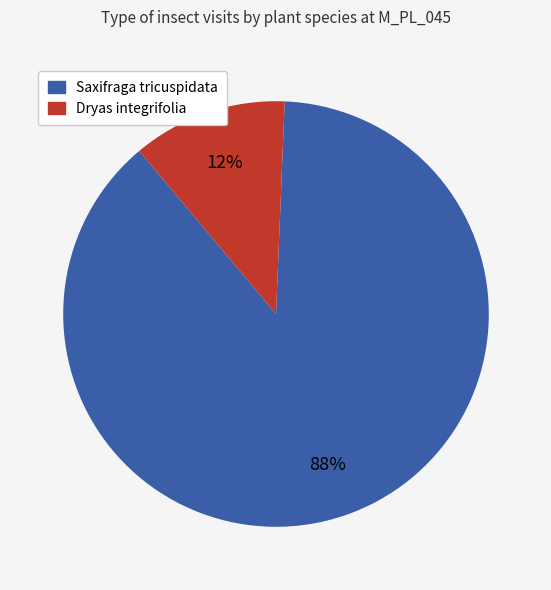

To the nearest percent, what is the difference between the largest and smallest slice percentages?

76%